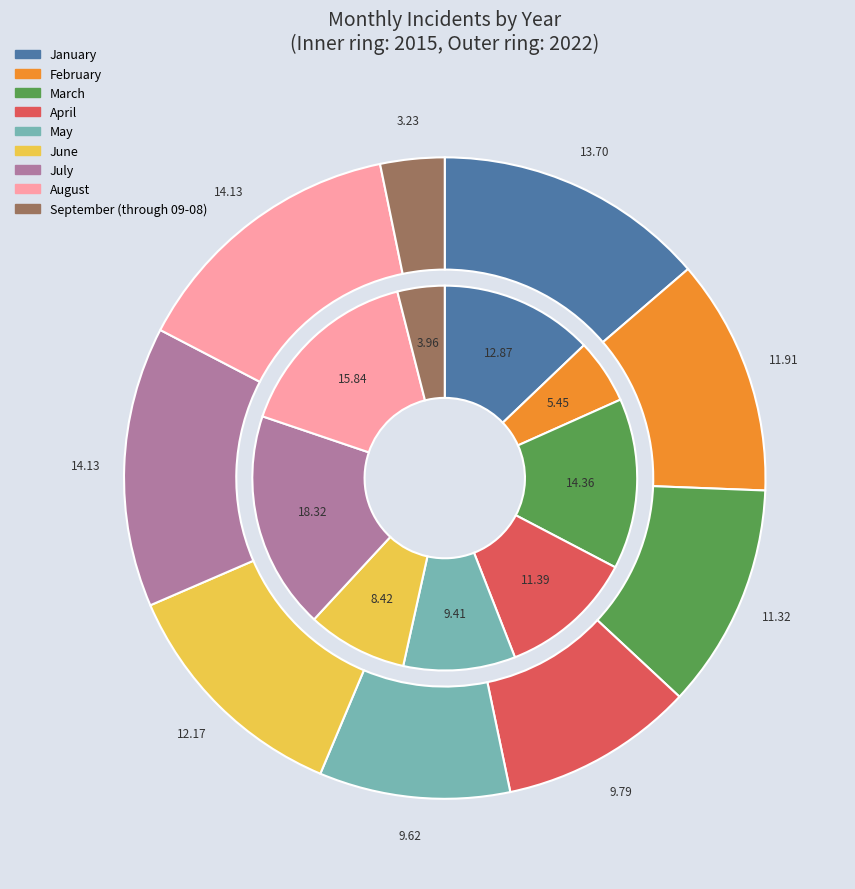

Does March account for over 50% of the chart?

No